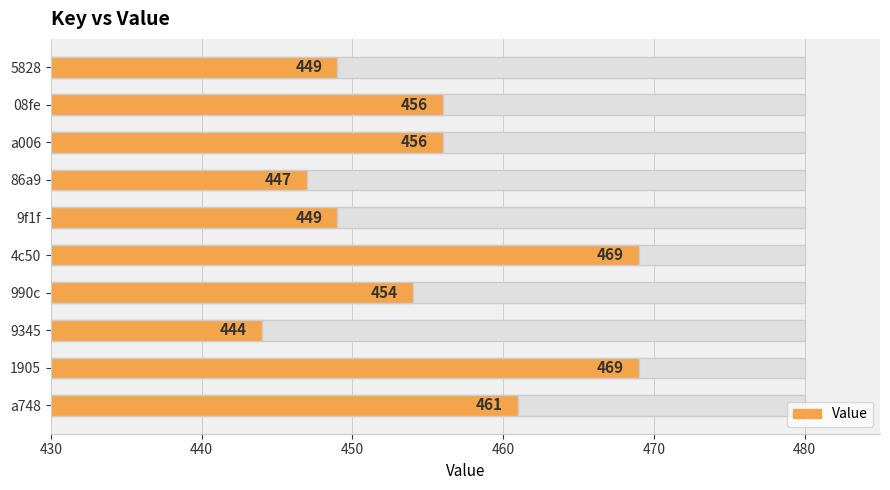

What position from the right is 990c?

7